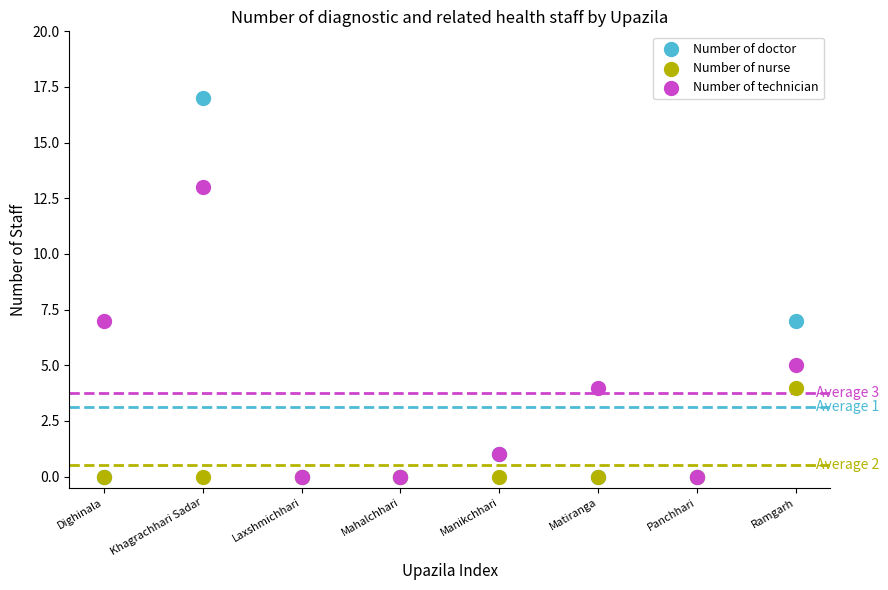

What are all the series names shown in the legend?

Number of doctor, Number of nurse, Number of technician